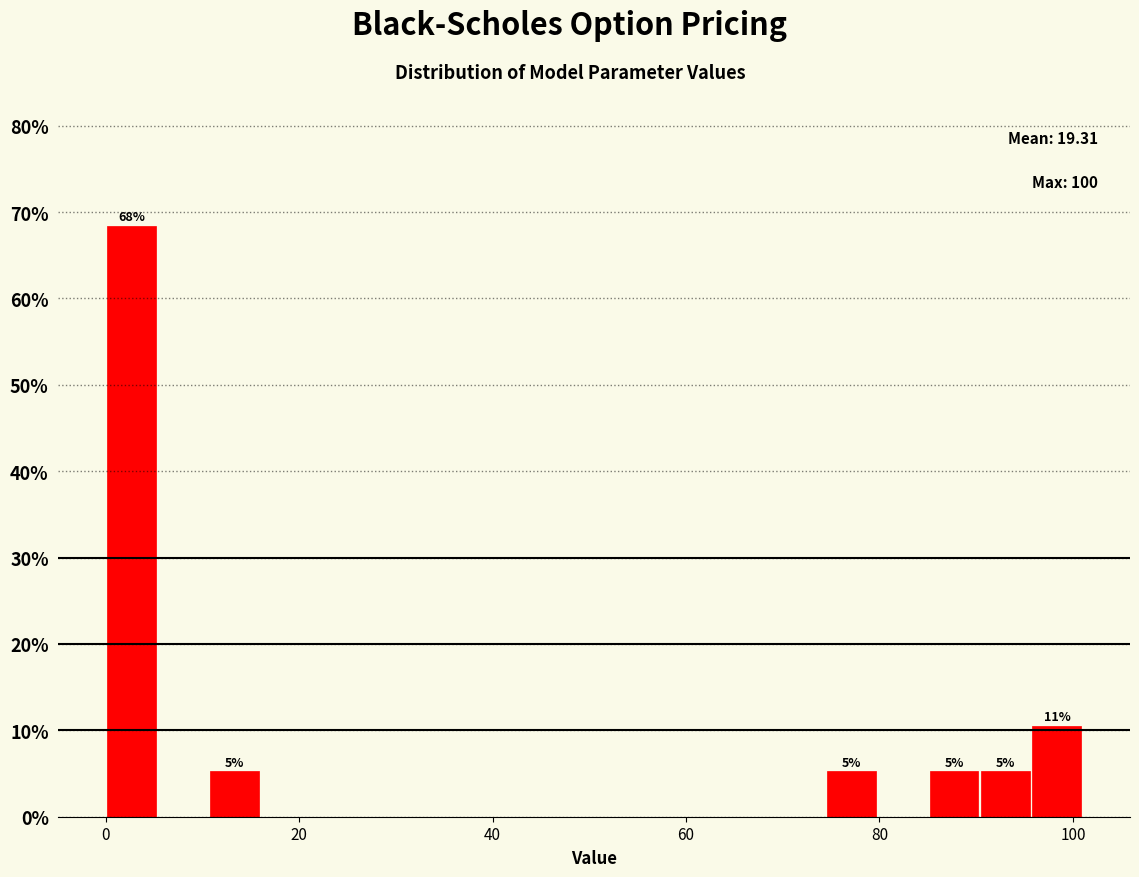

Around what value on the x-axis is the tallest bar? Give the approximate position of its centre, as read against the axis.

2